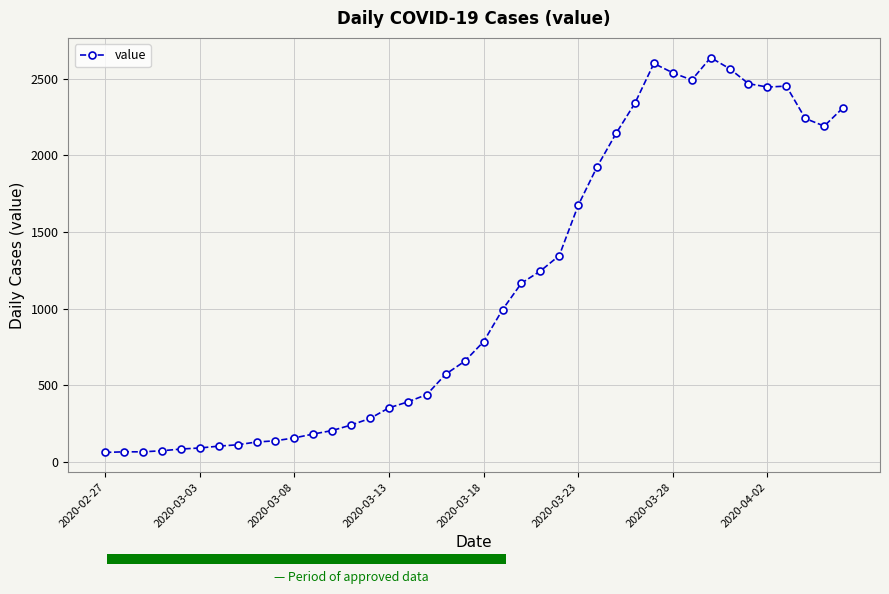

Is it true that the value at 38 is 2191?

True